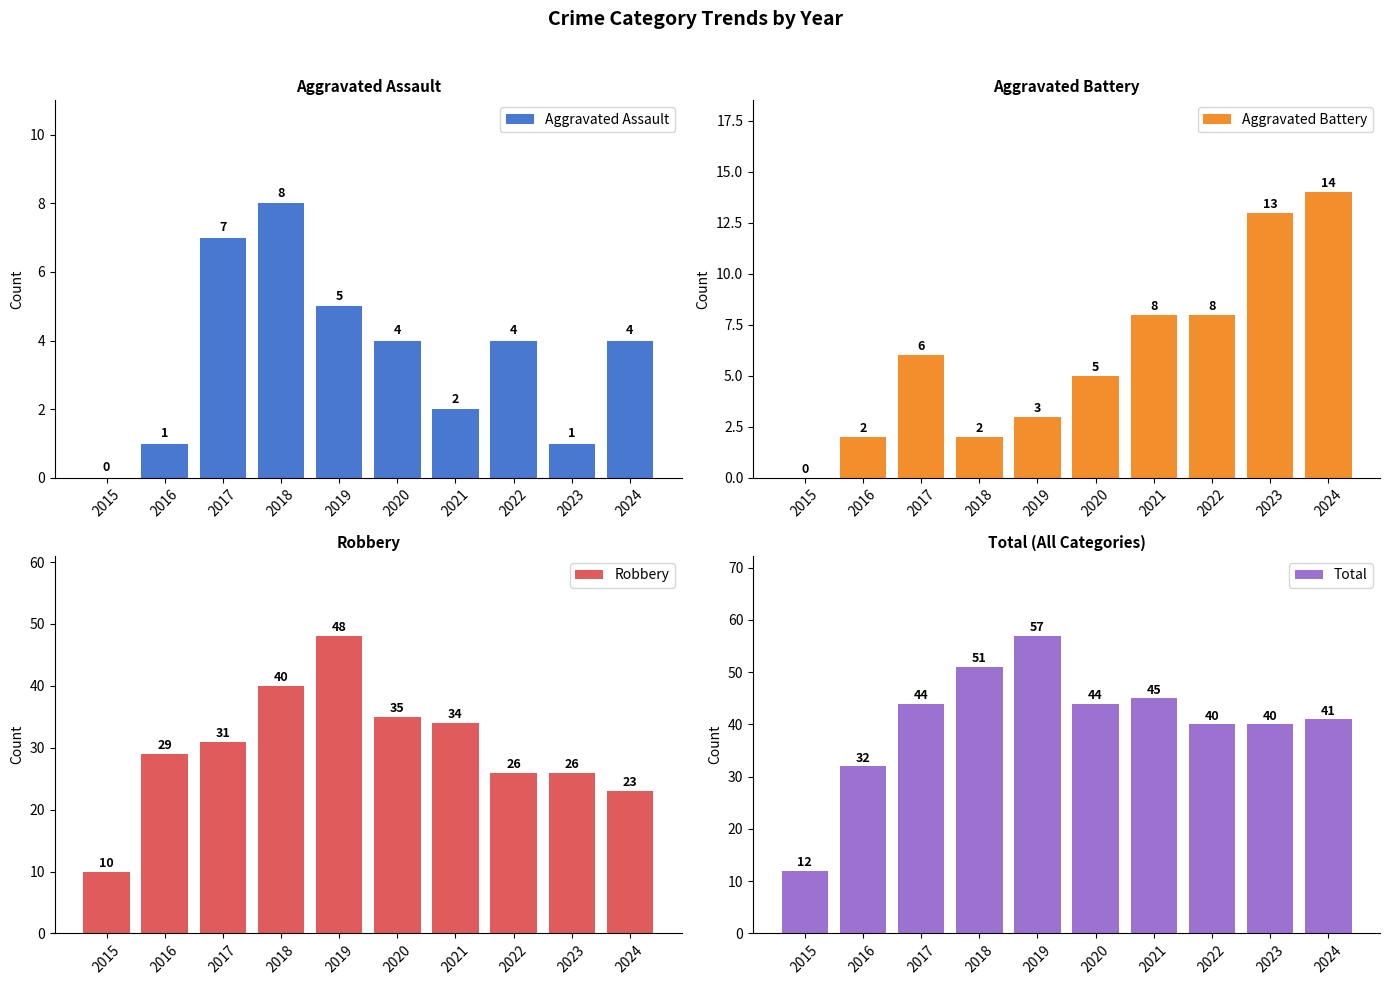

At how many categories does at least one series exceed 1?

10